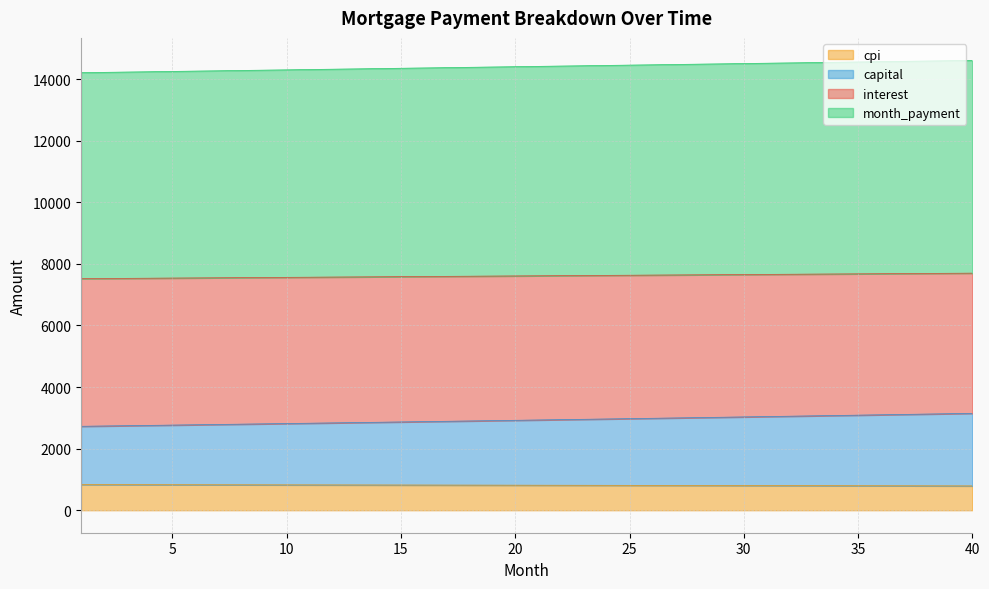

Which category has the highest value in the month_payment series?

40